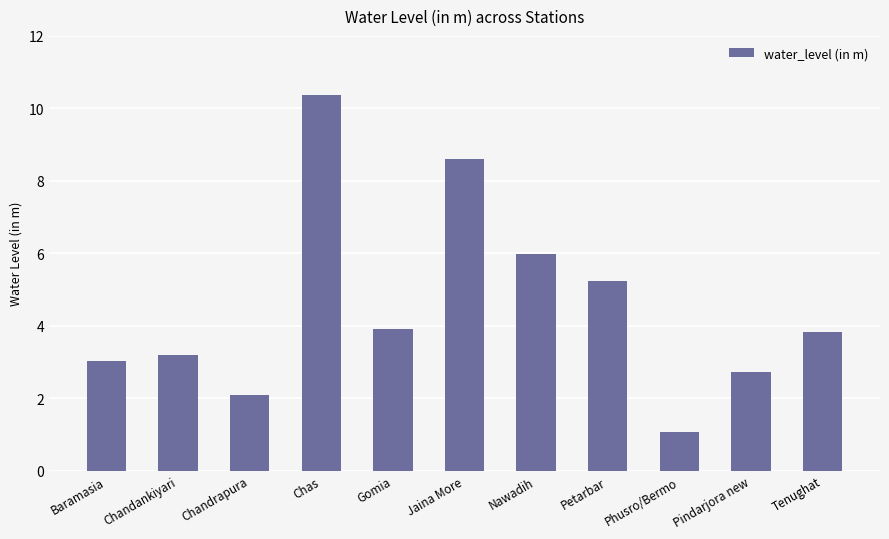

What is the label of the 5th bar from the right?

Nawadih